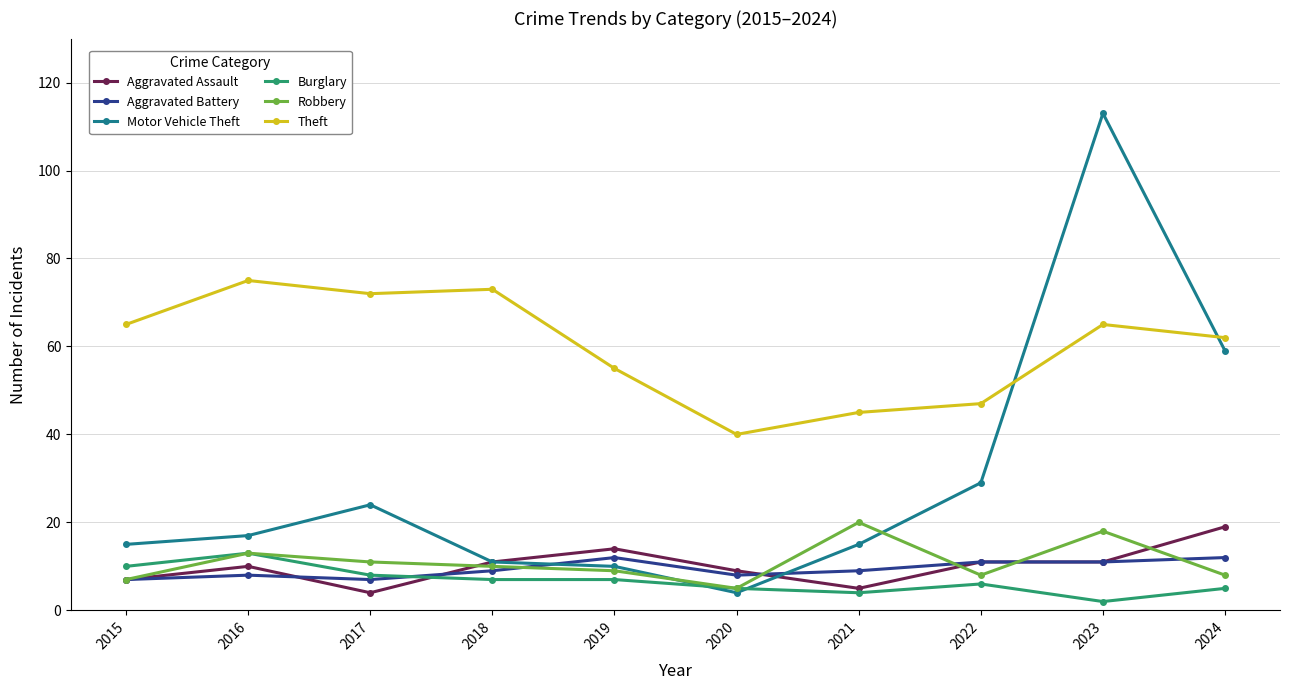

Where is the first local maximum for Burglary?

2016